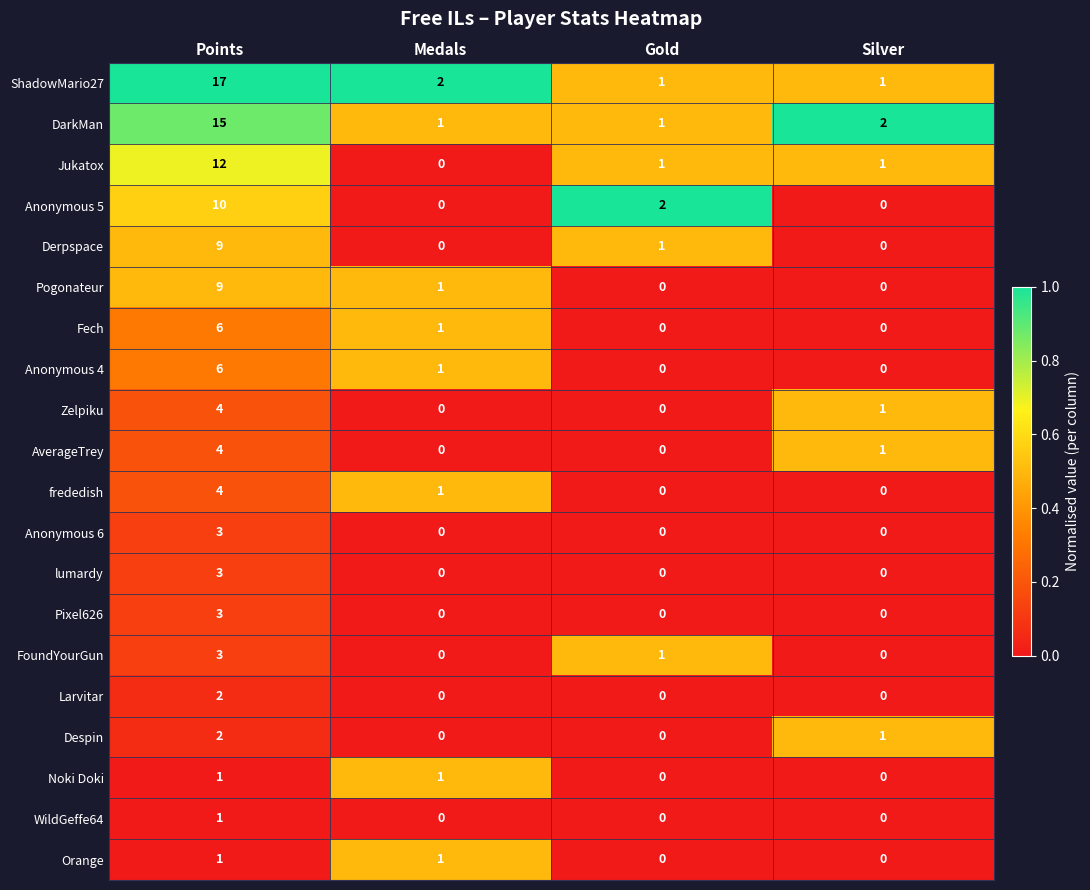

At which category is the sum across all series the highest?

Points